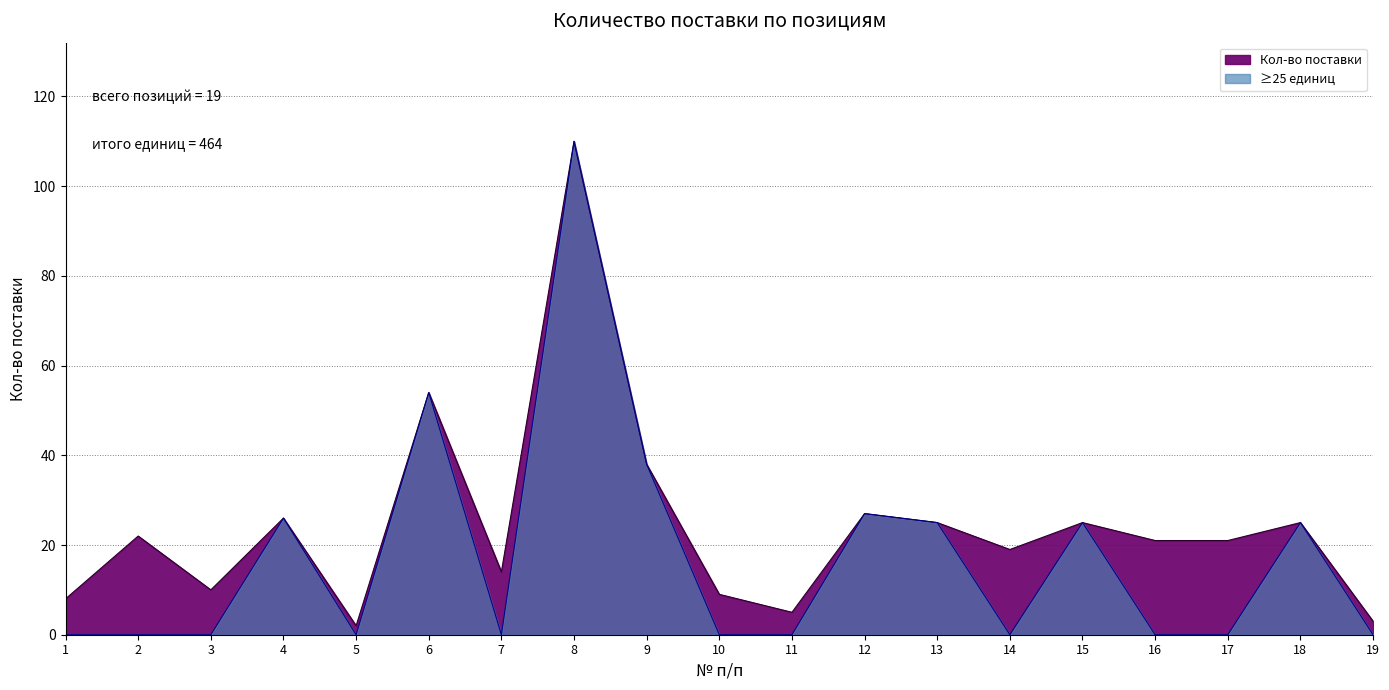

What is the value of the 16th point from the left?

21